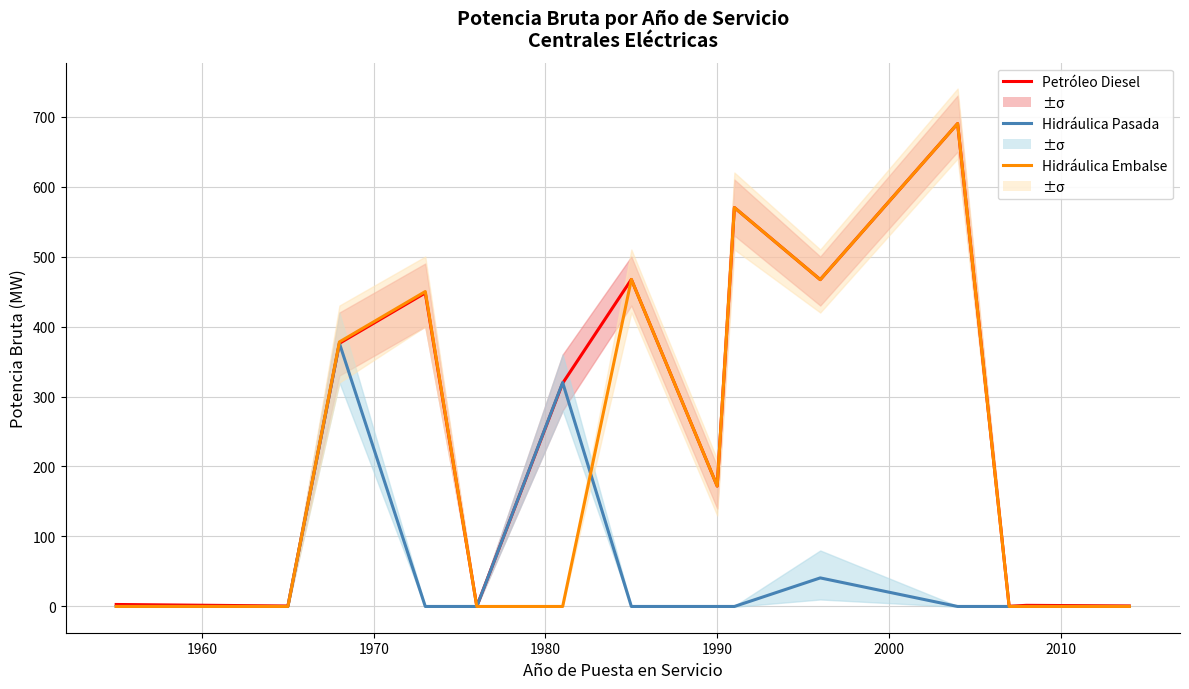

Is it true that Hidráulica Embalse equals -238.2 at 2000?

False